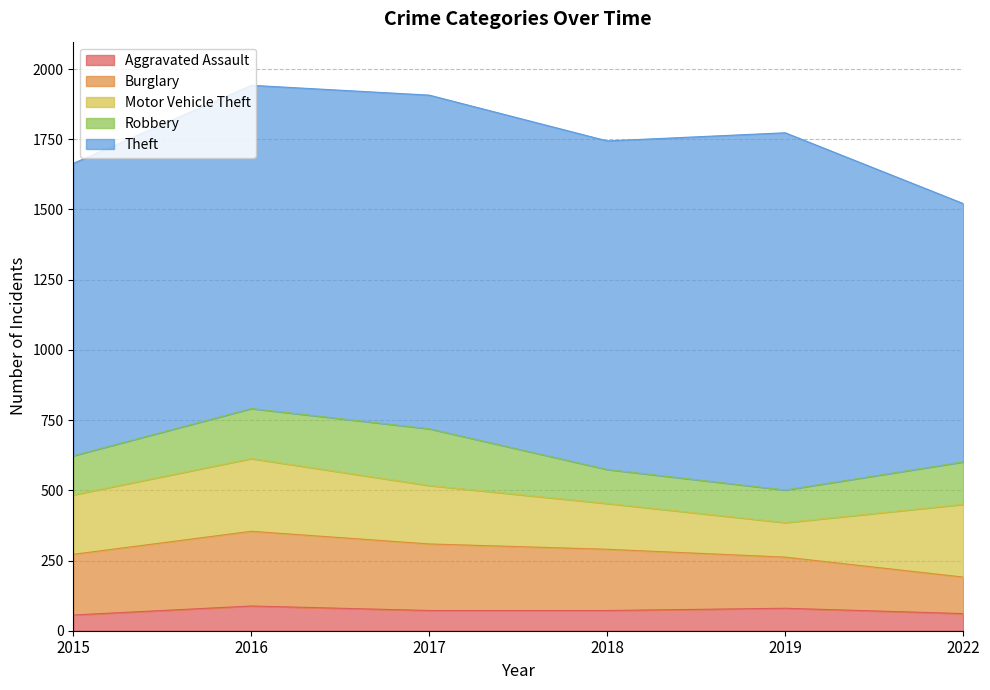

What is the value of the Burglary point at the 4th from the left?

218